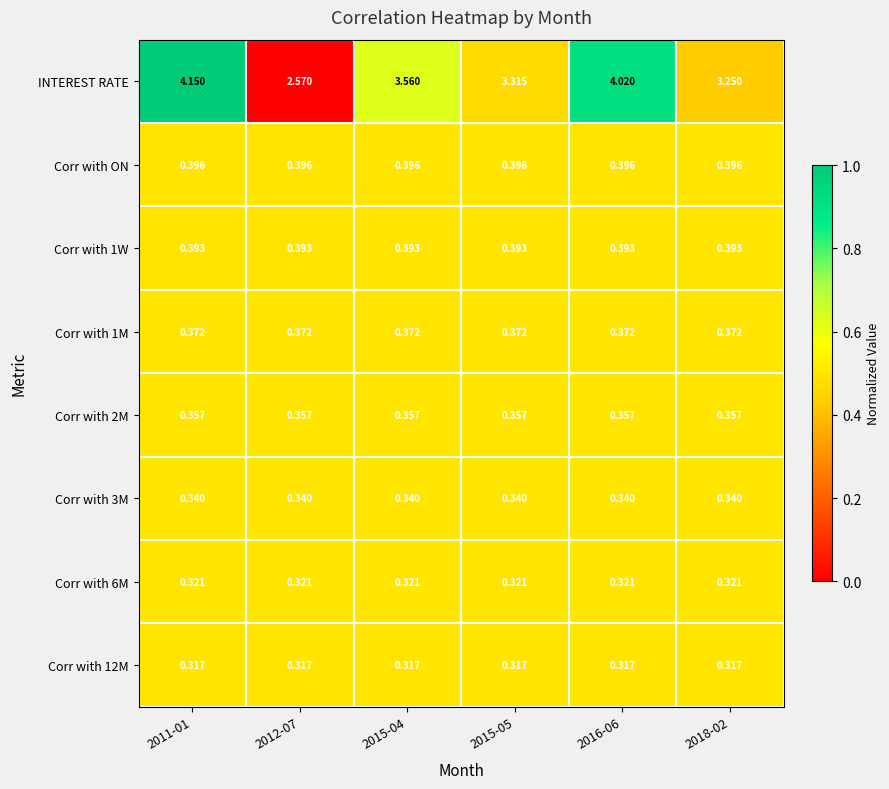

At which category is the sum across all series the highest?

2011-01